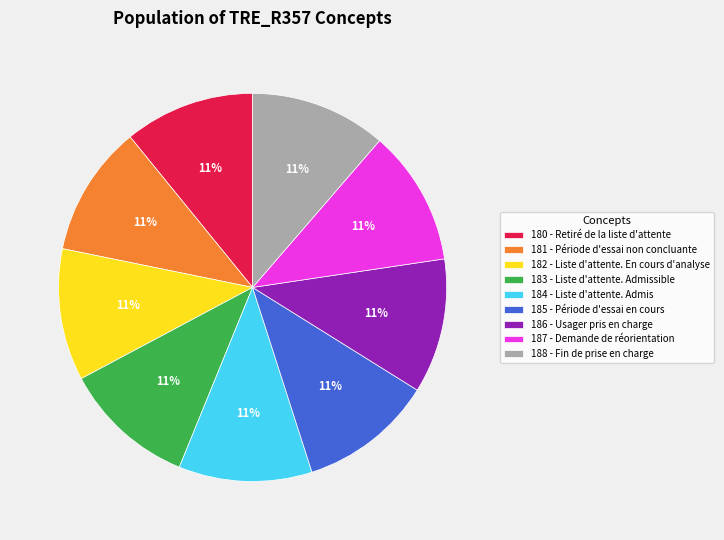

What is the ratio of the value at 186 - Usager pris en charge to the value at 181 - Période d'essai non concluante?

1.0